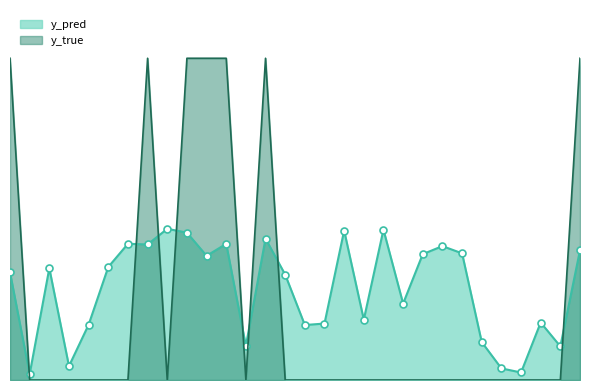

Which series has the largest range (max minus min)?

y_true_line